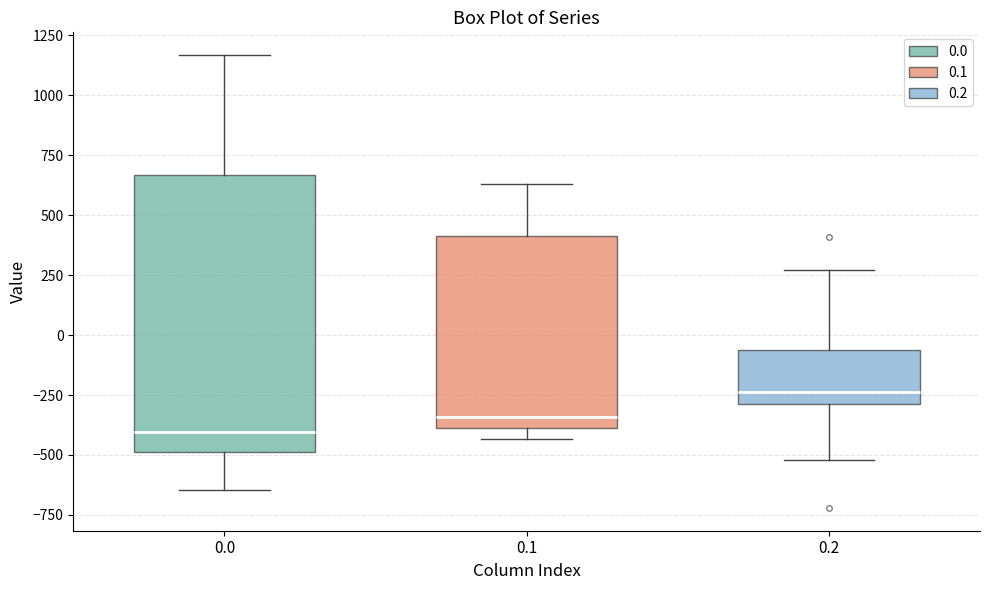

Which box is the tallest, from its lower edge to its upper edge?

0.0